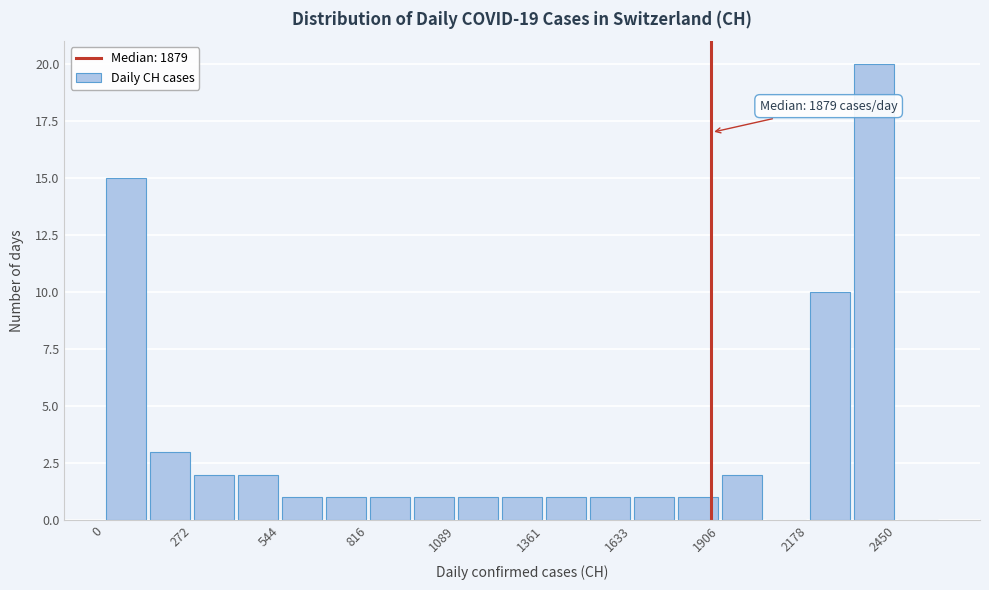

Read against the x-axis, roughly where is the centre of the tallest bar?

2400